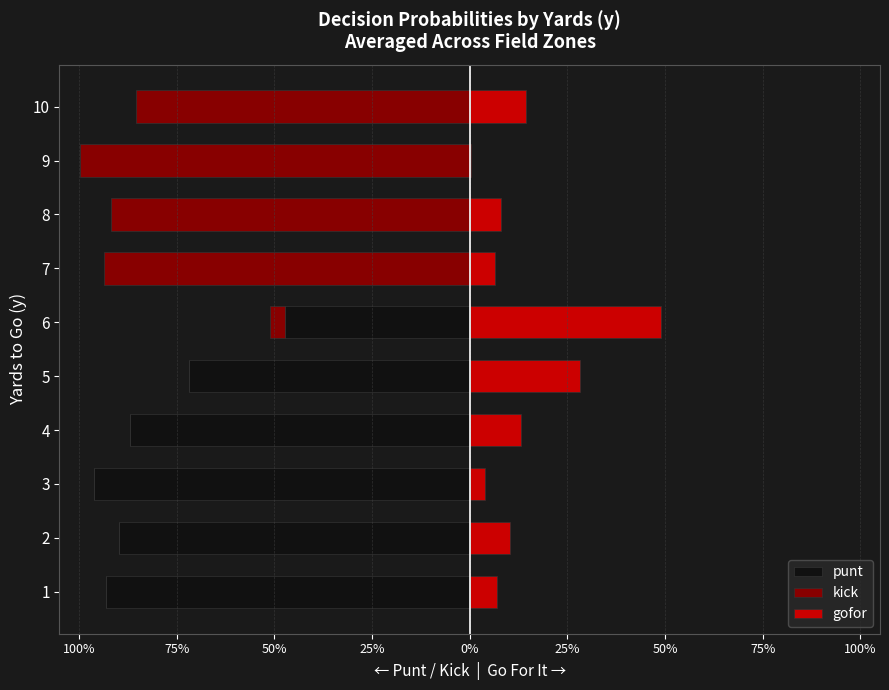

The value of gofor at 6 is 0.5. True or false?

True